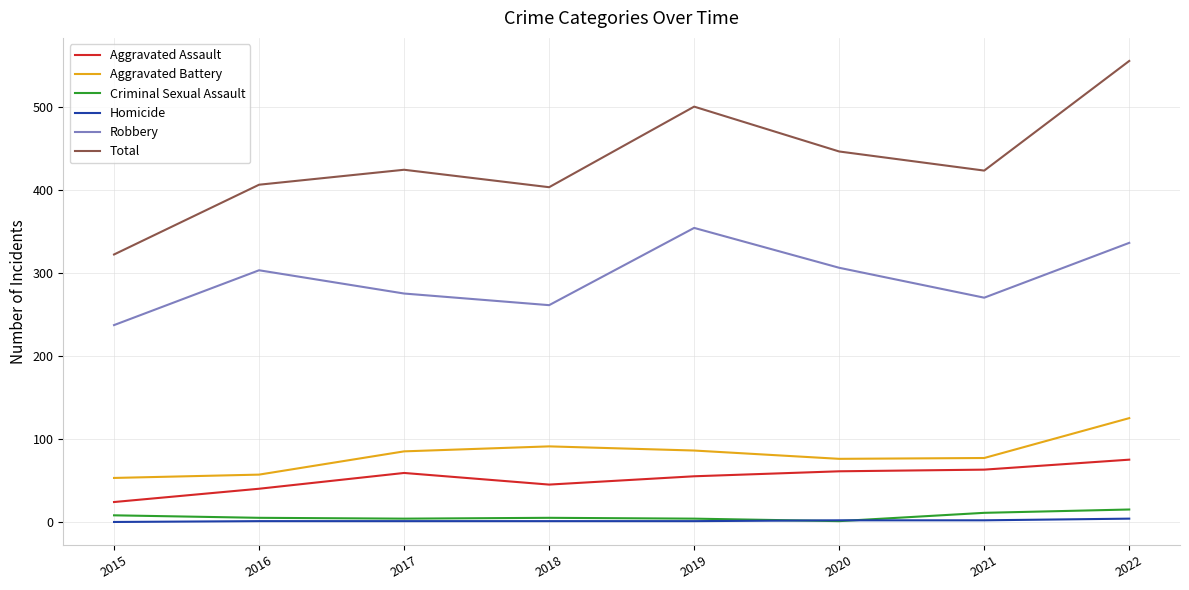

Is the value of Homicide at 2021 greater than the value of Total at 2015?

No